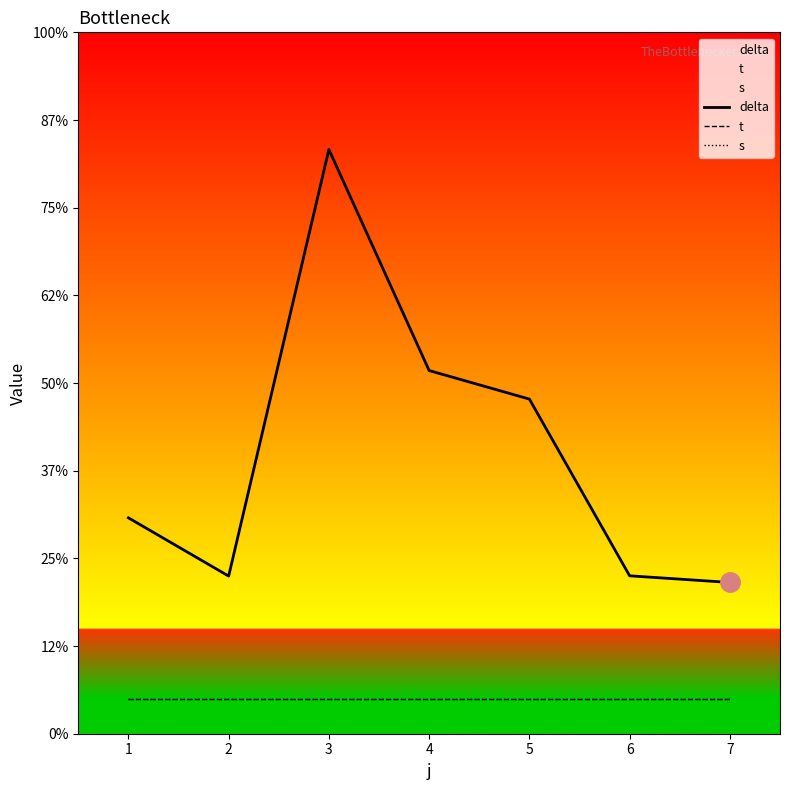

Reading left to right, extract all data points from this chart.

delta: 6.2	4.5	16.7	10.4	9.5	4.5	4.3
t: 1.0	1.0	1.0	1.0	1.0	1.0	1.0
s: 1.0	1.0	1.0	1.0	1.0	1.0	1.0